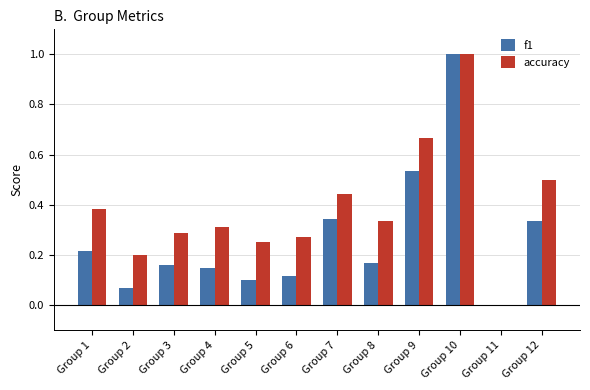

Is it true that f1 equals 0.1 at Group 2?

True